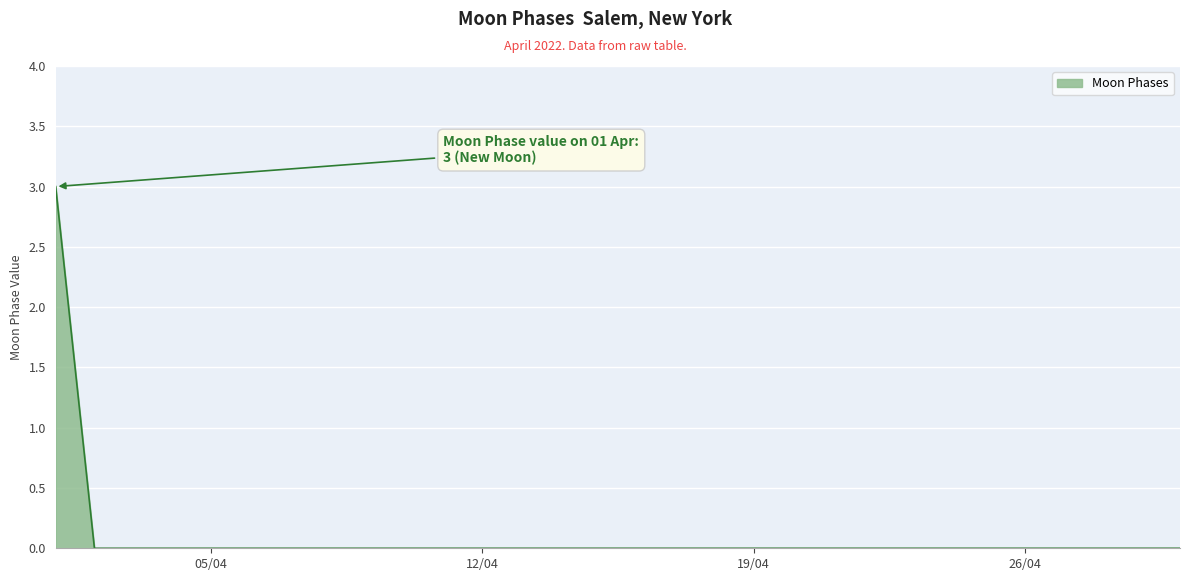

What is the greatest value displayed?

3